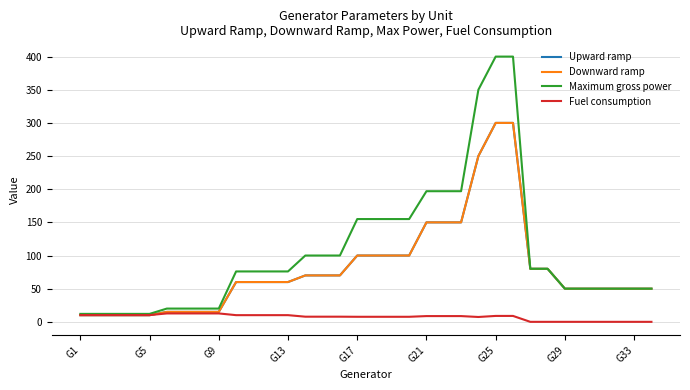

Is this an area chart (filled region under the line)?

No